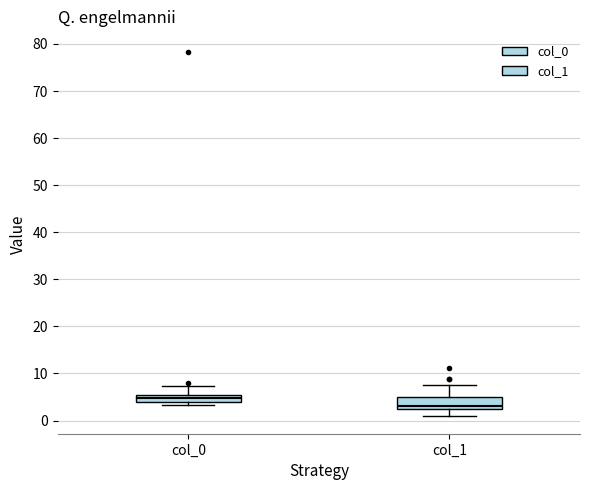

Where is the upper edge of the box for col_0 on the y-axis? The values are not printed on the chart, so give them approximately, as read against the axis.

5